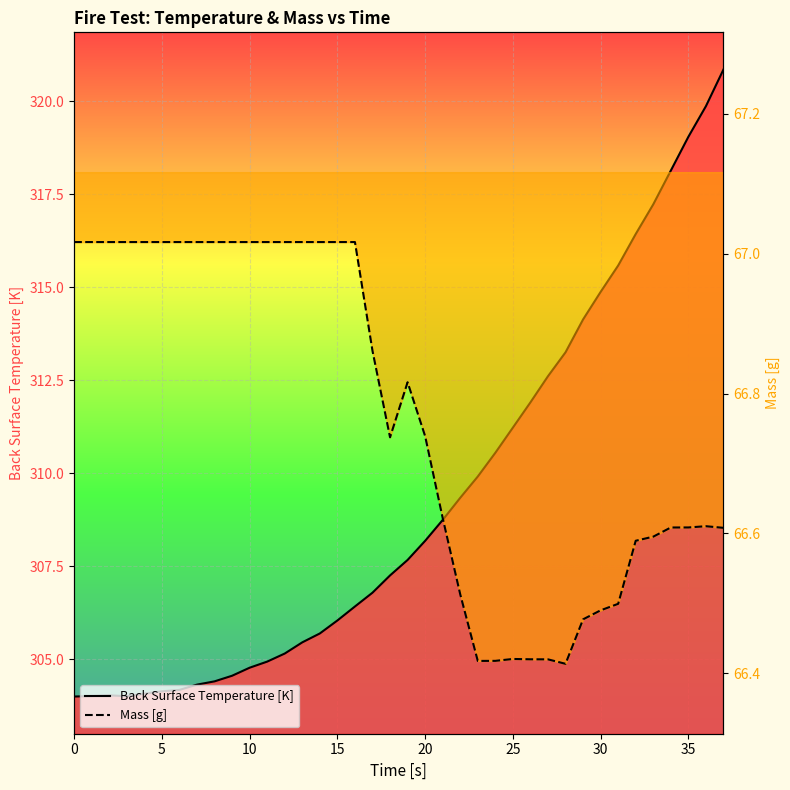

What is the value of the Back Surface Temperature [K] point at the 7th from the left?

304.2